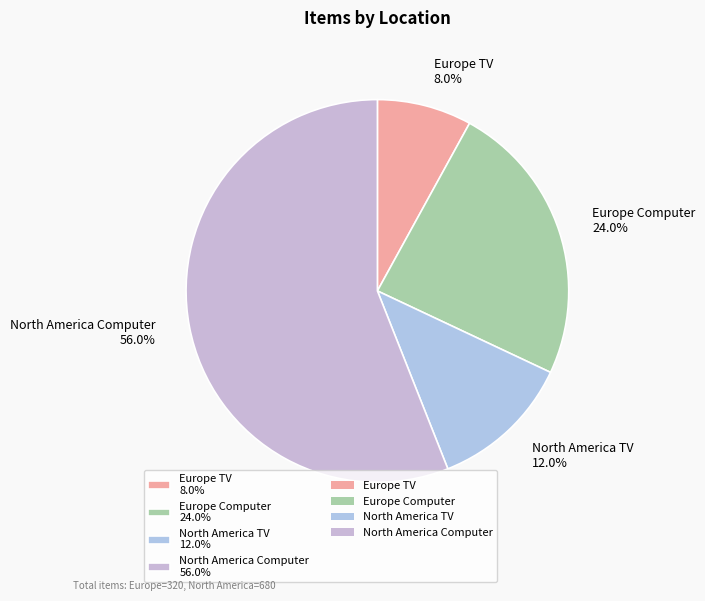

Count the number of slices in the pie.

4